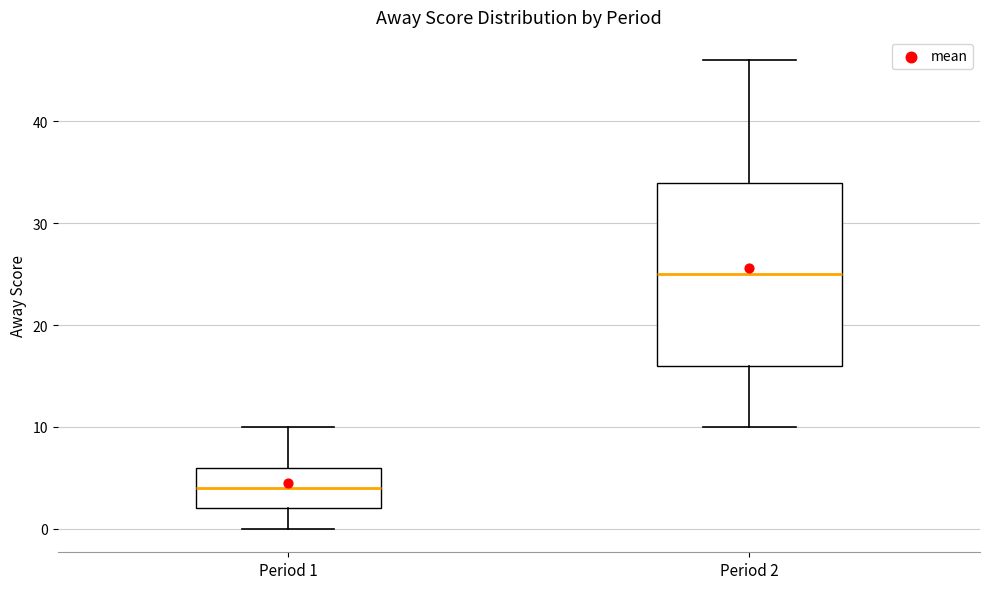

Reading left to right, transcribe this box plot: for each box, give where its median line is, the range the box spans, and where its two whiskers end, as read against the y-axis. The values are not printed on the chart, so give them approximately, as read against the axis.

Period 1: median 4, box 2 to 6, whiskers 0 to 10
Period 2: median 25, box 16 to 34, whiskers 10 to 46